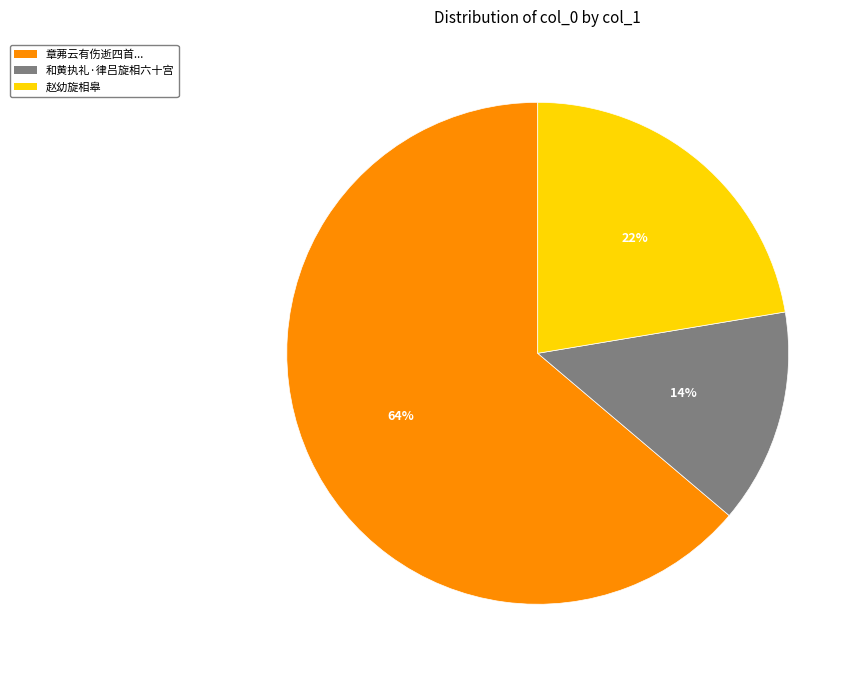

To the nearest percent, what is the difference between the largest and smallest slice percentages?

50%